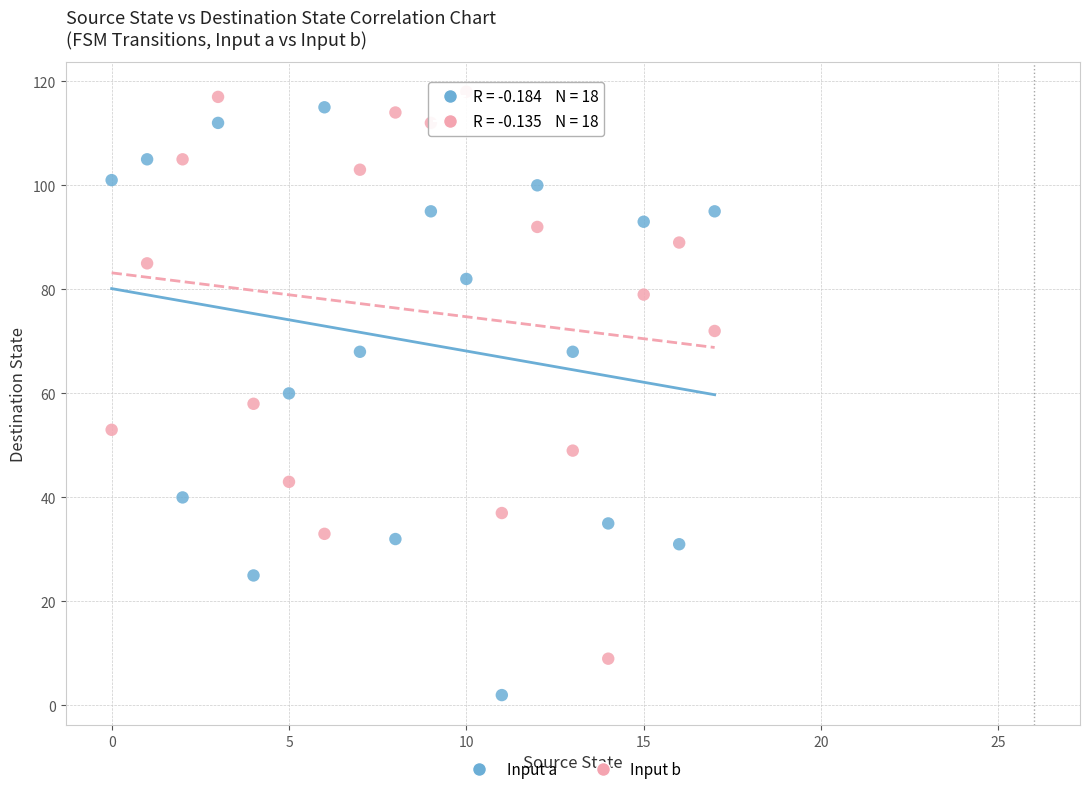

How many data points are displayed?

36